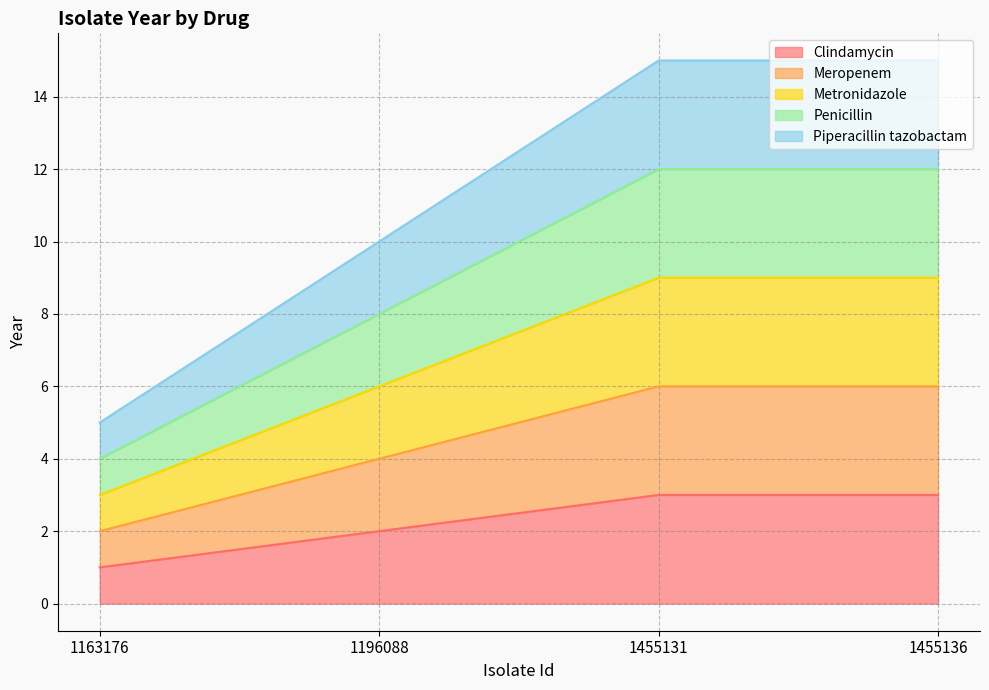

The value of Piperacillin tazobactam at 1163176 is 5. True or false?

True